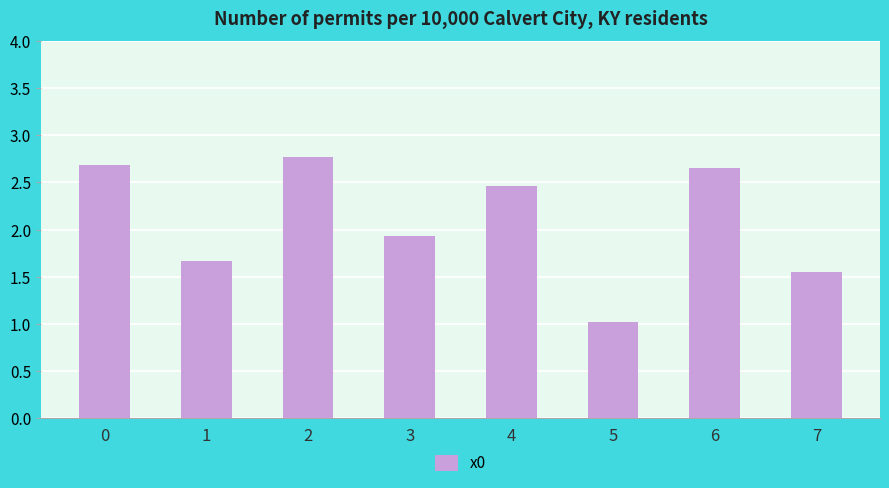

What is the difference between the values at 6 and 4?

0.2